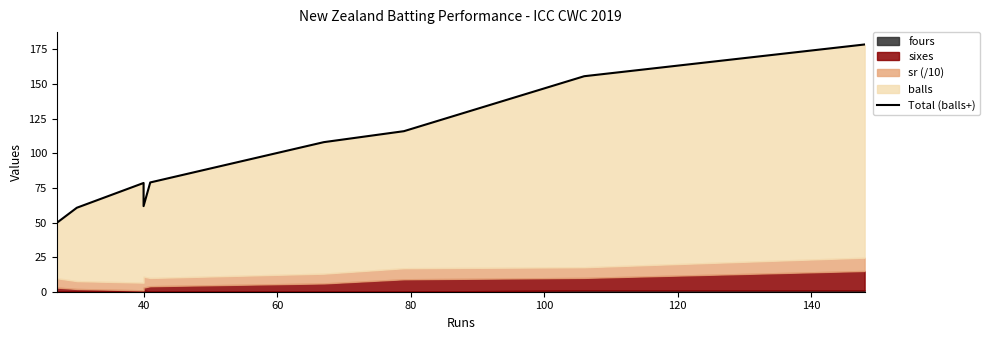

The value at 8 is 246.6. True or false?

False